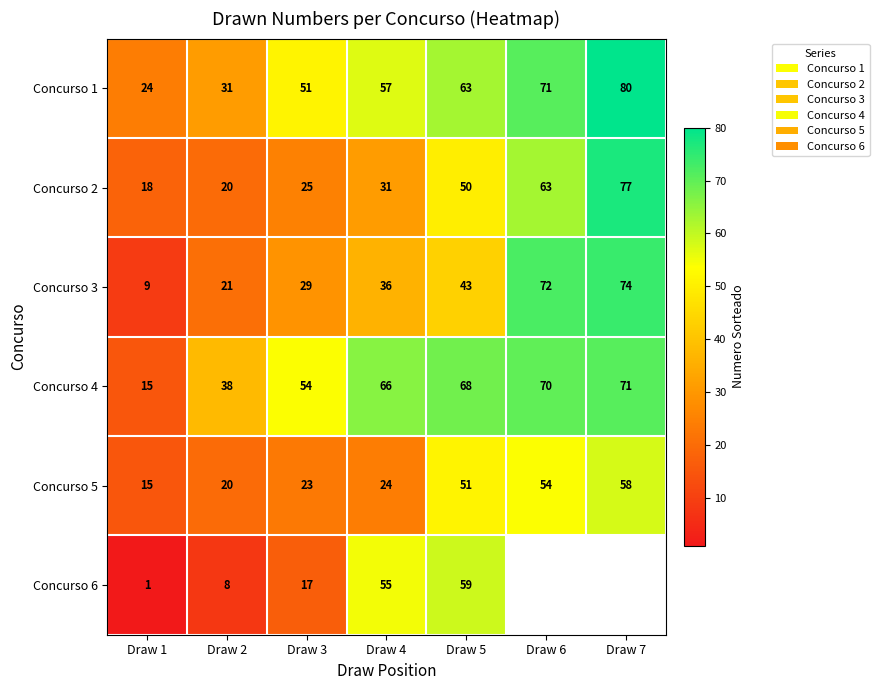

The Concurso 3 series shows 36 at Draw 4. True or false?

True